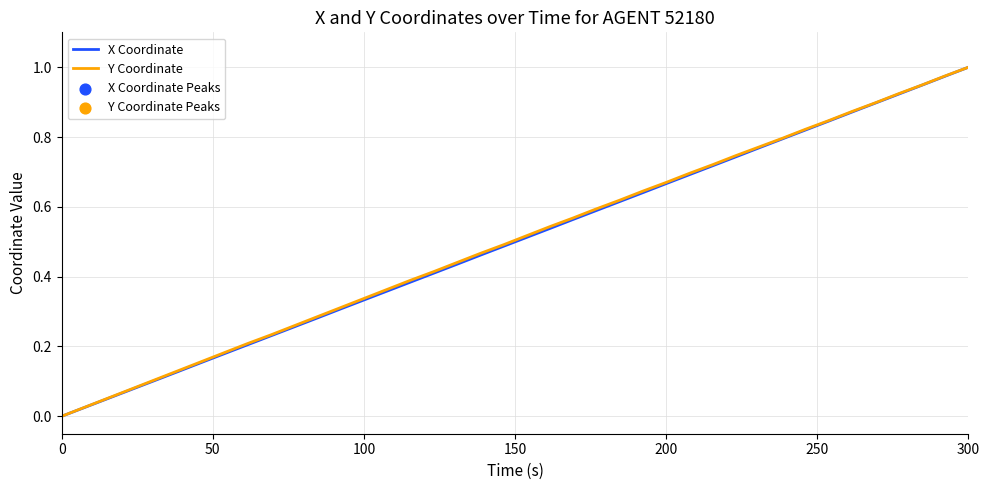

Does the chart display data point markers on the line(s)?

No